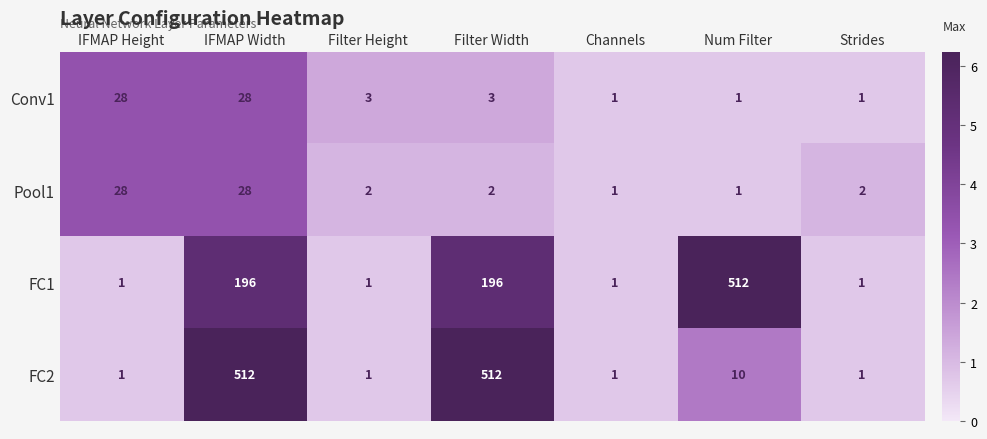

Which series has the largest total across all categories?

FC2